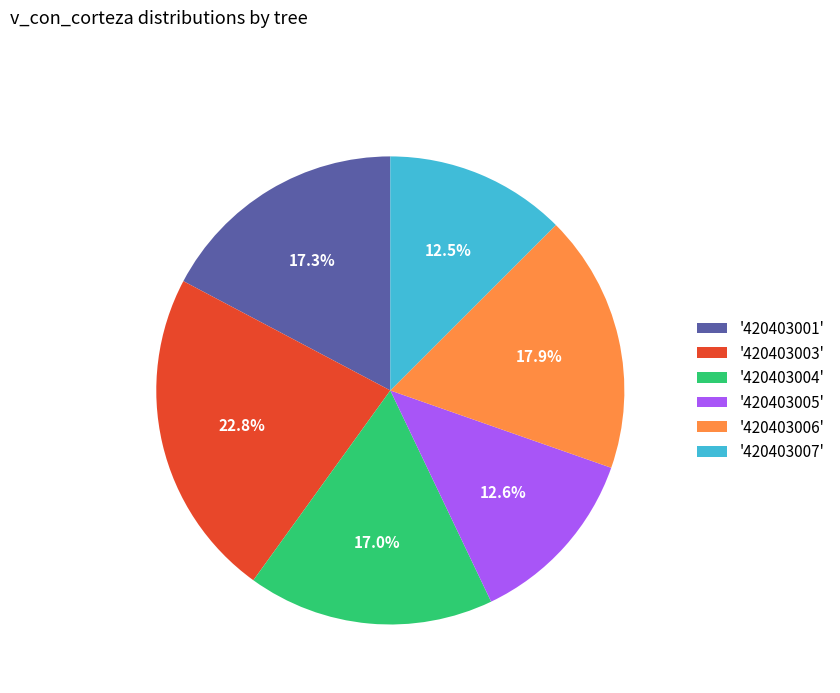

Does '420403007' represent more than half of the total?

No